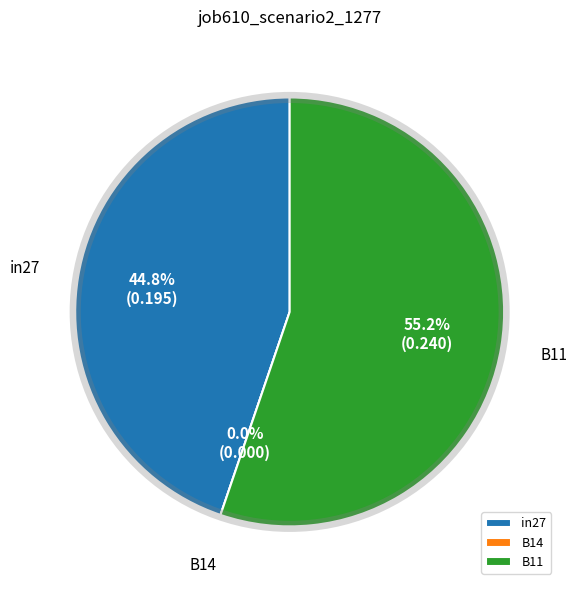

What percentage is the B11 slice, to the nearest percent?

55%